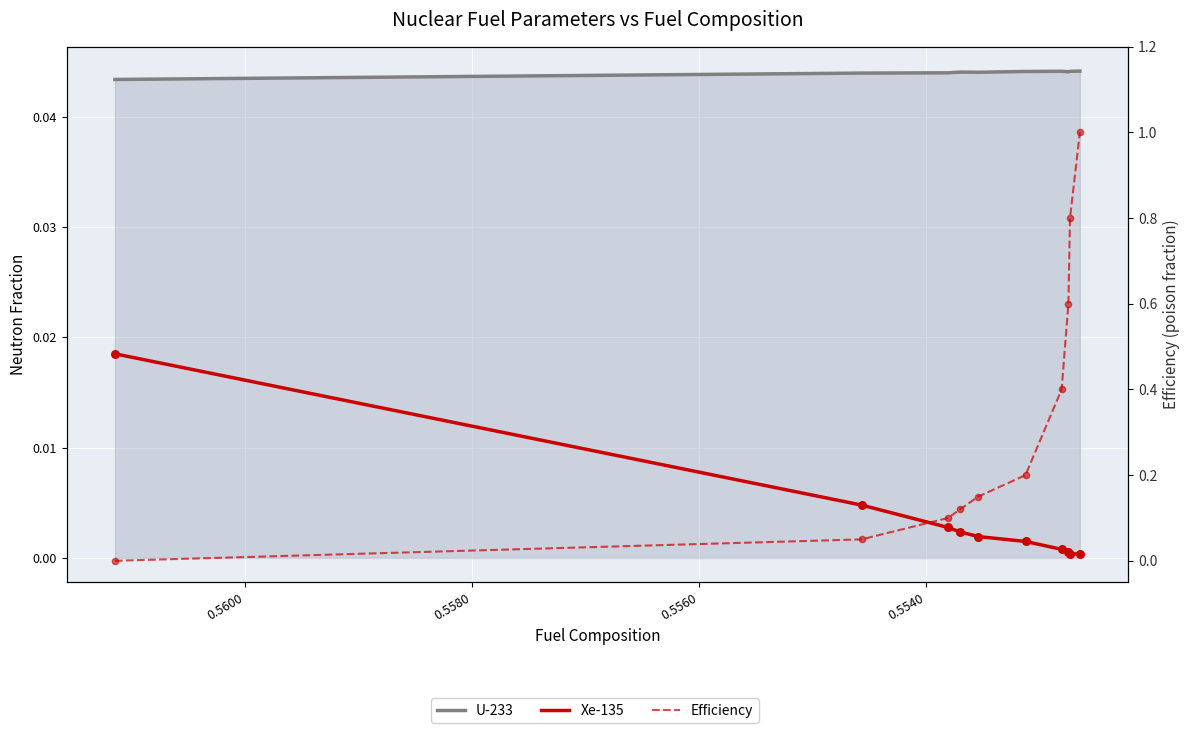

Which series has the largest total across all categories?

Efficiency